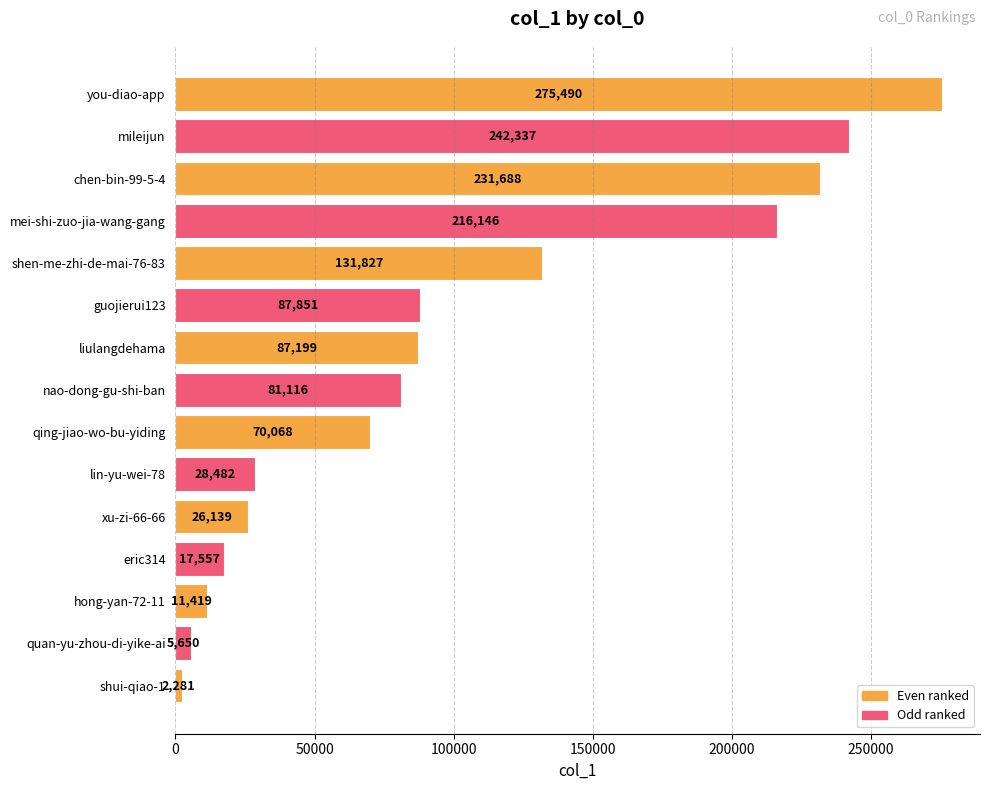

Is it true that the value at xu-zi-66-66 is 26139?

True